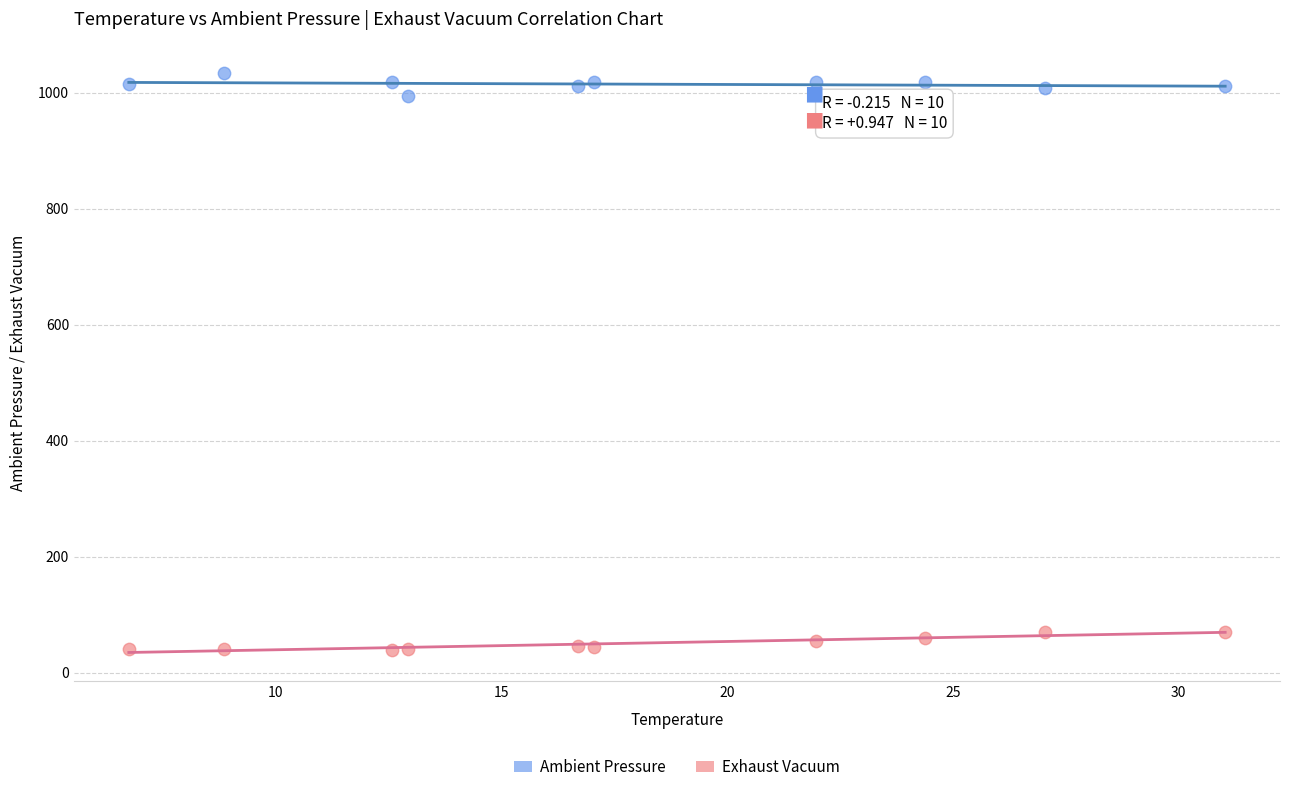

Across all data points, what is the range of Y values (max minus min)?

993.6